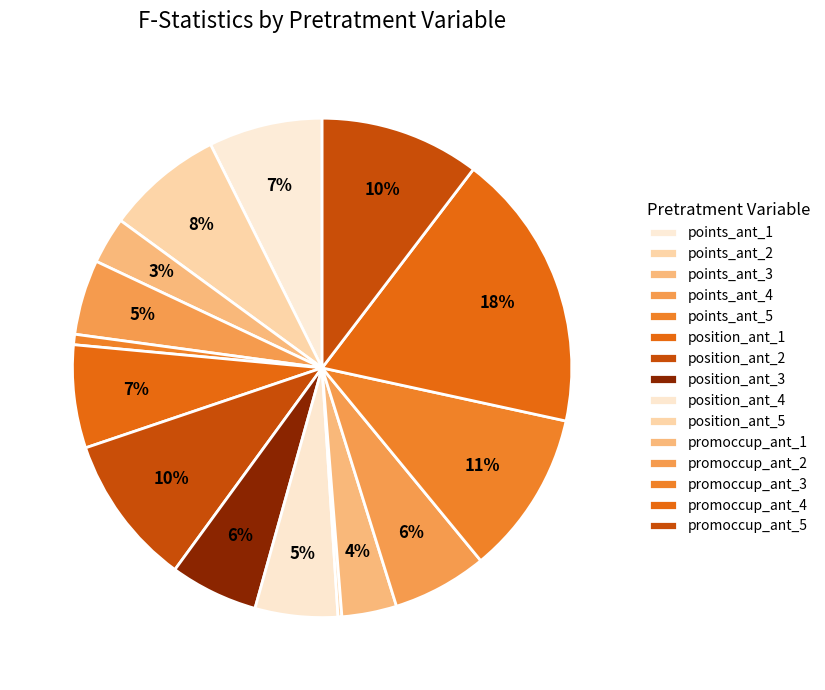

How many slices are in this pie chart?

15